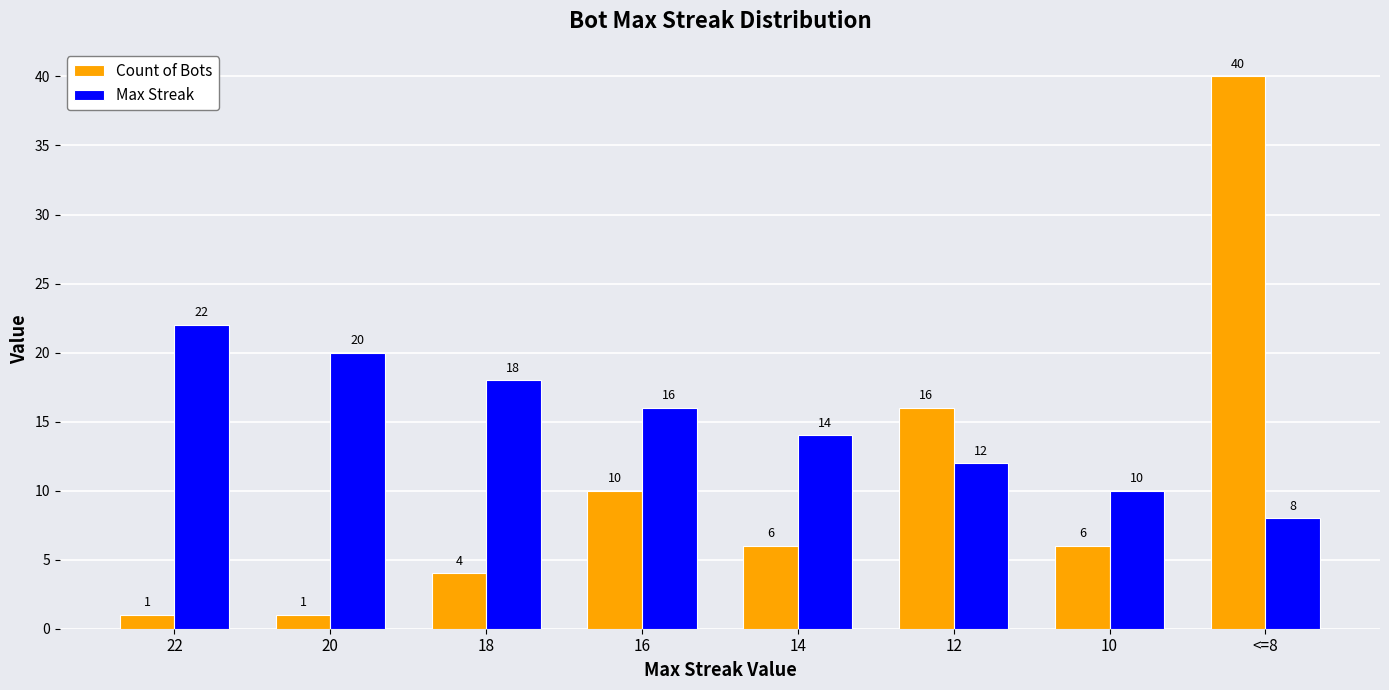

Where does the Max Streak series first go above 16?

22